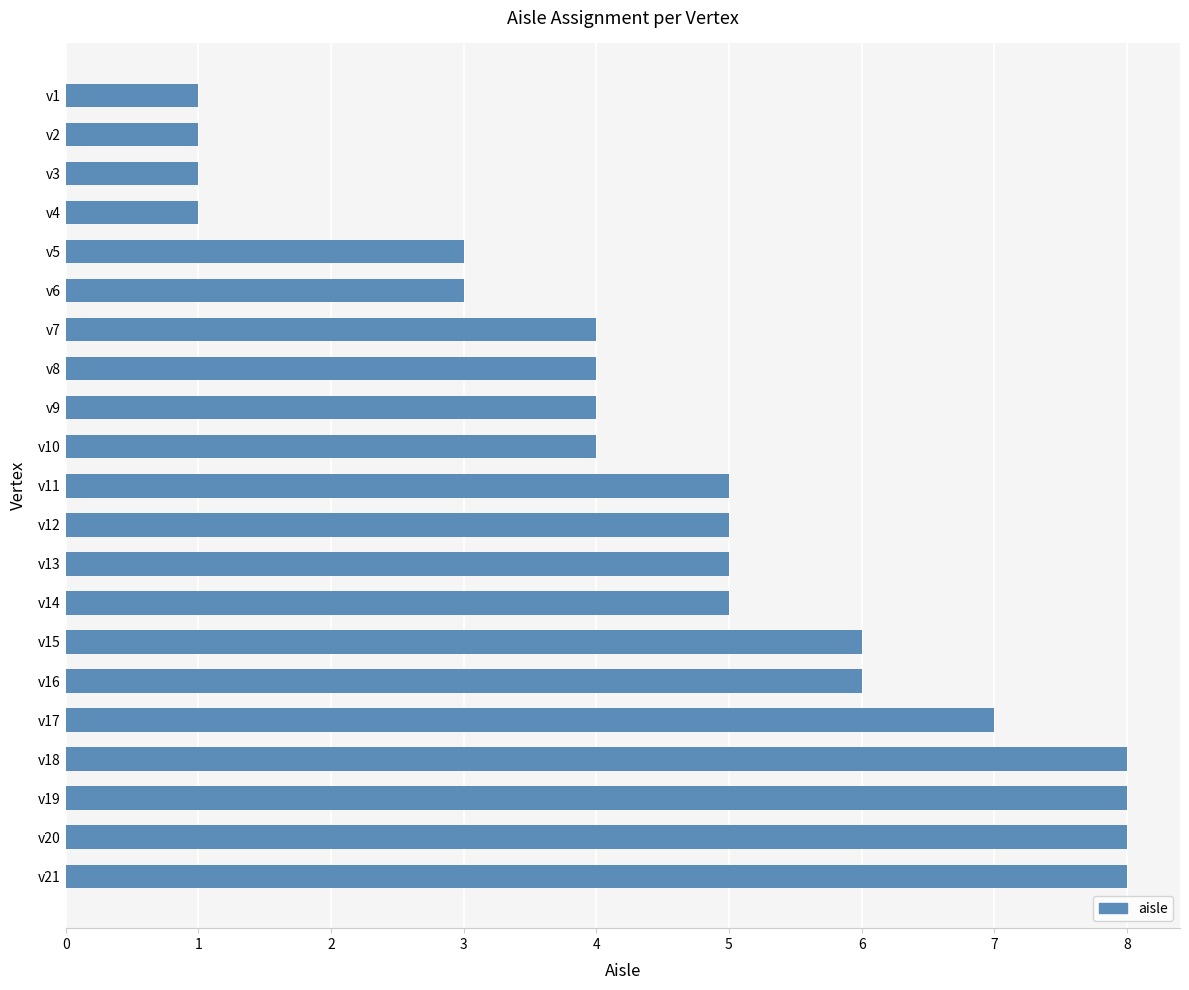

Between v9 and v4, which is larger?

v9